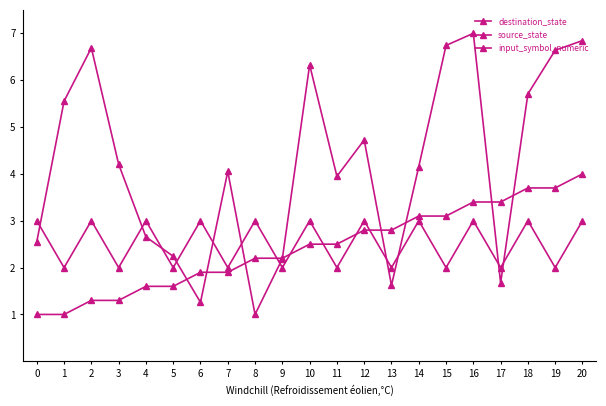

Is the value of source_state at 3 greater than the value of input_symbol_numeric at 2?

No